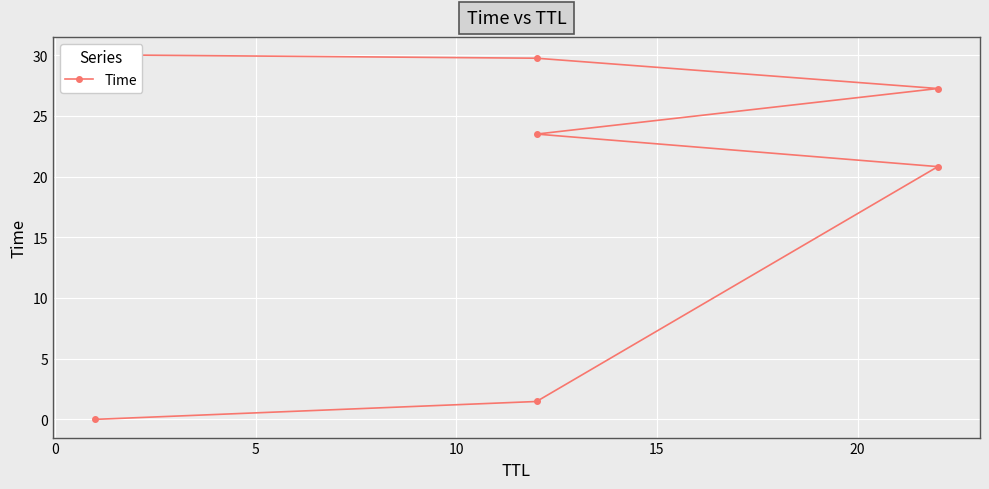

What is the difference between the maximum and second lowest values?

28.5